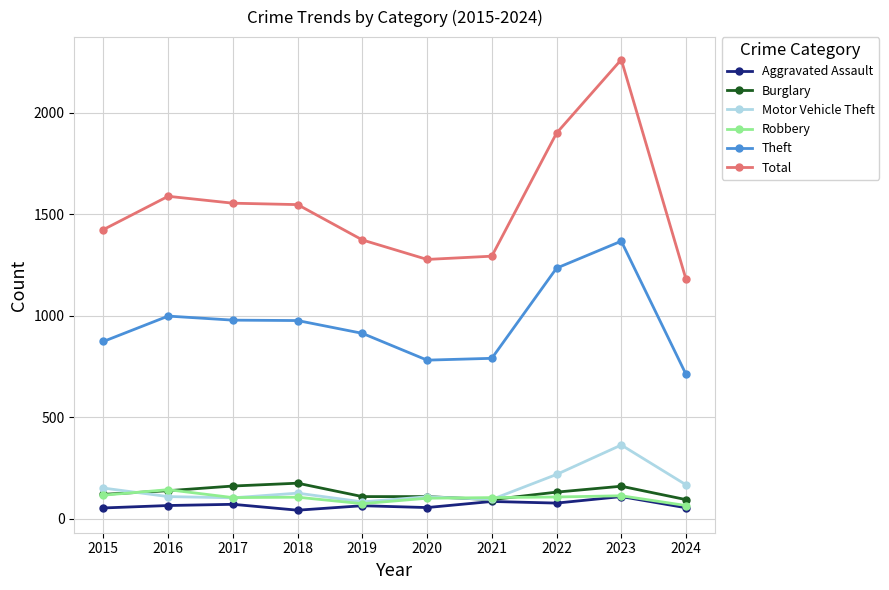

List the series in order of their peak value, highest first.

Total, Theft, Motor Vehicle Theft, Burglary, Robbery, Aggravated Assault